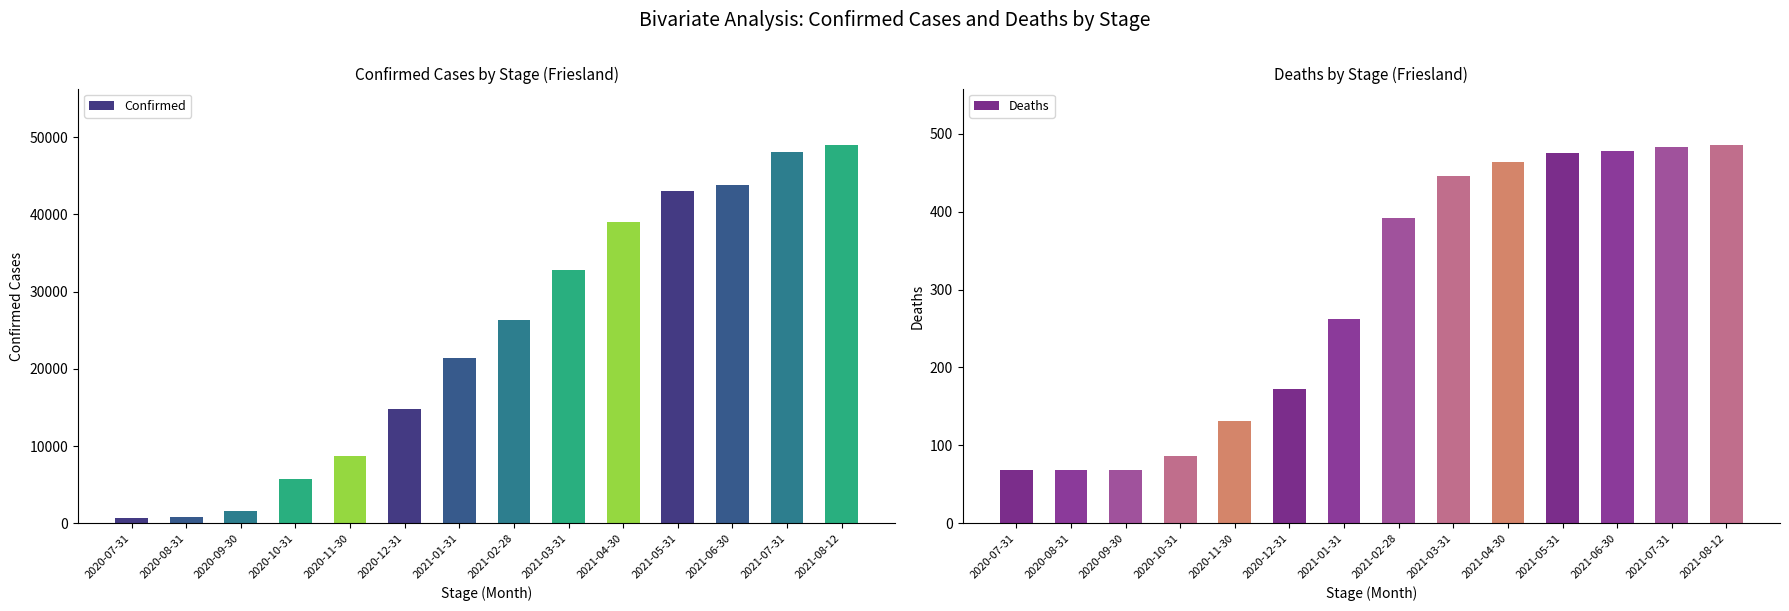

Are the bars horizontal?

No